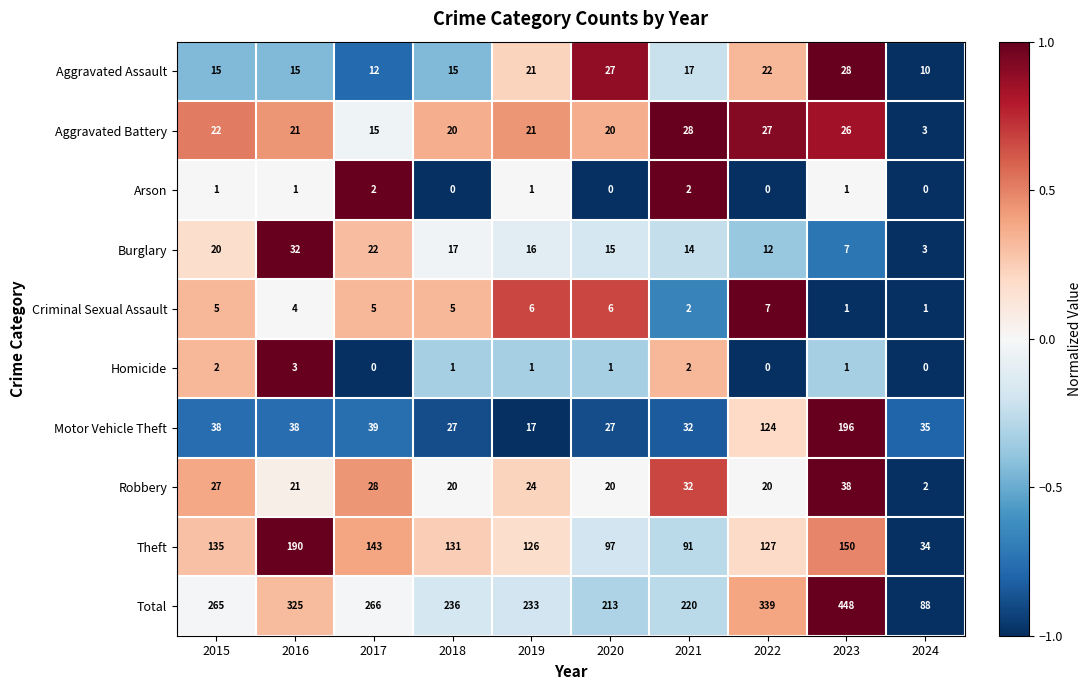

What is the difference between the highest and lowest values at 2024?

88